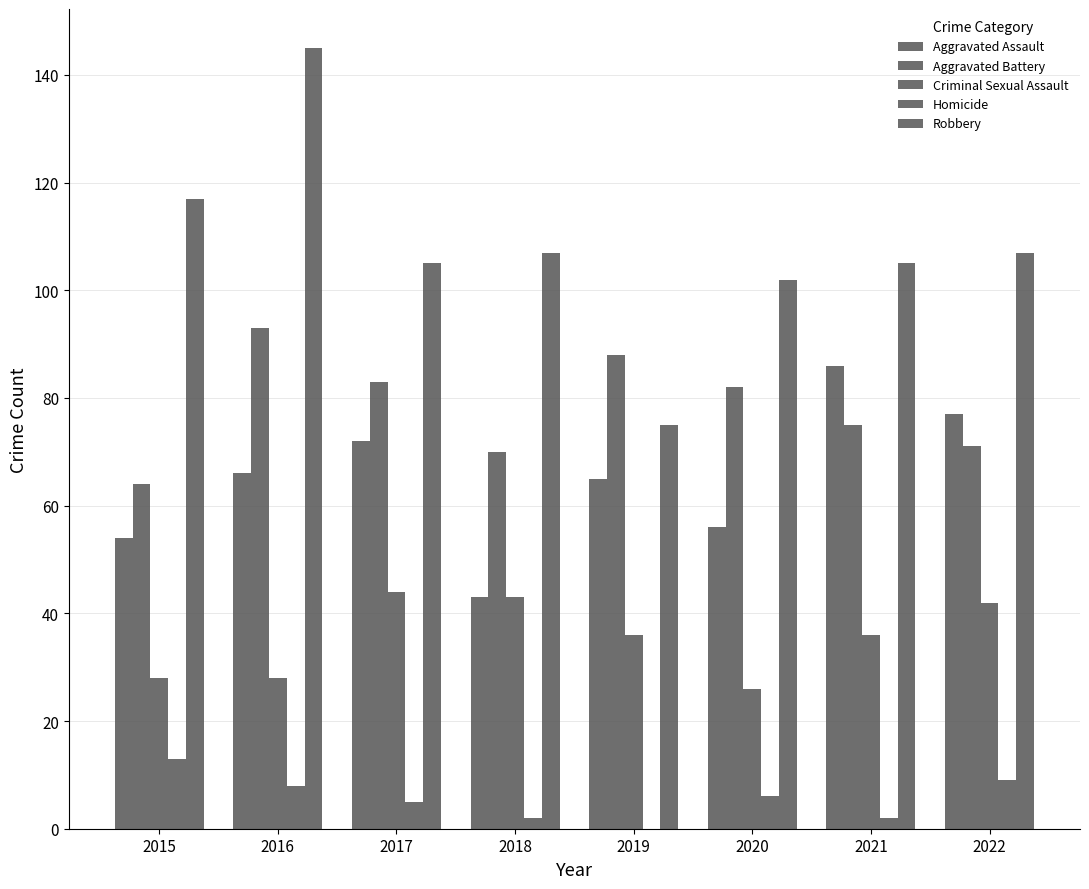

Are the bars horizontal?

No